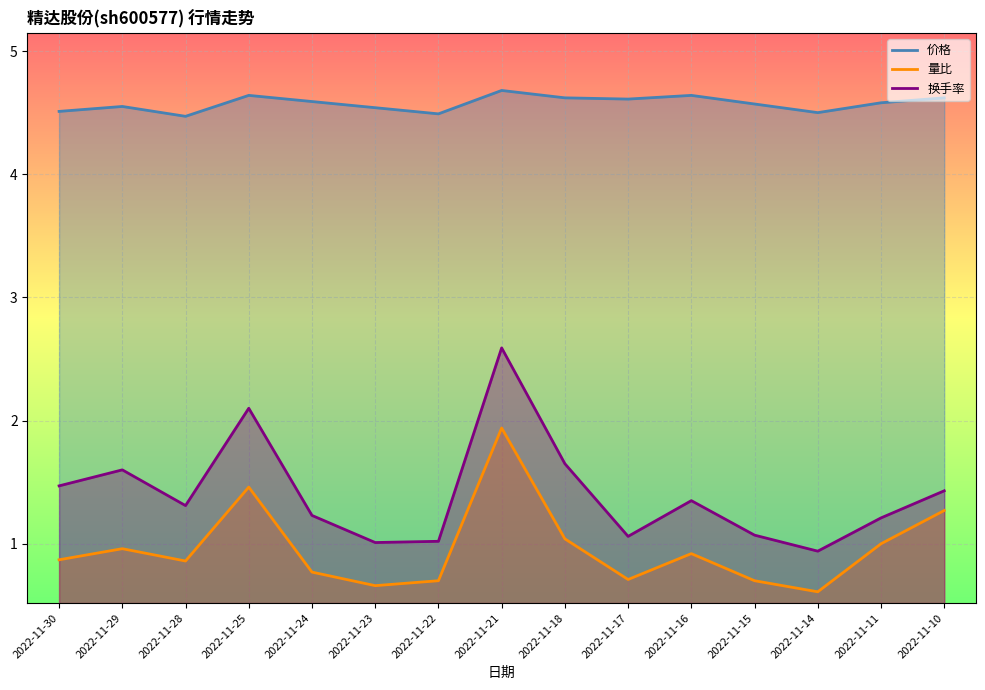

What value does the 价格 series have at 2022-11-28?

4.5